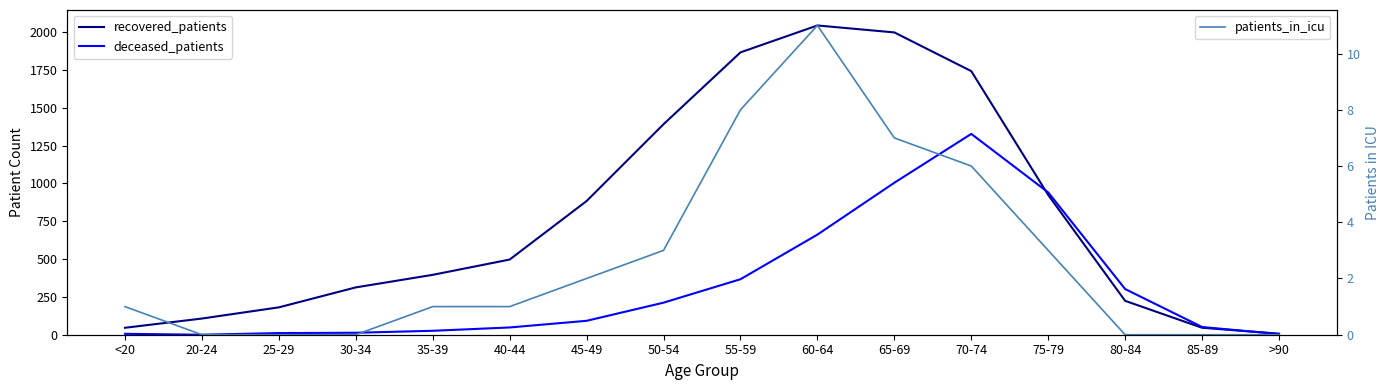

At which label is deceased_patients closest to 664?

60-64